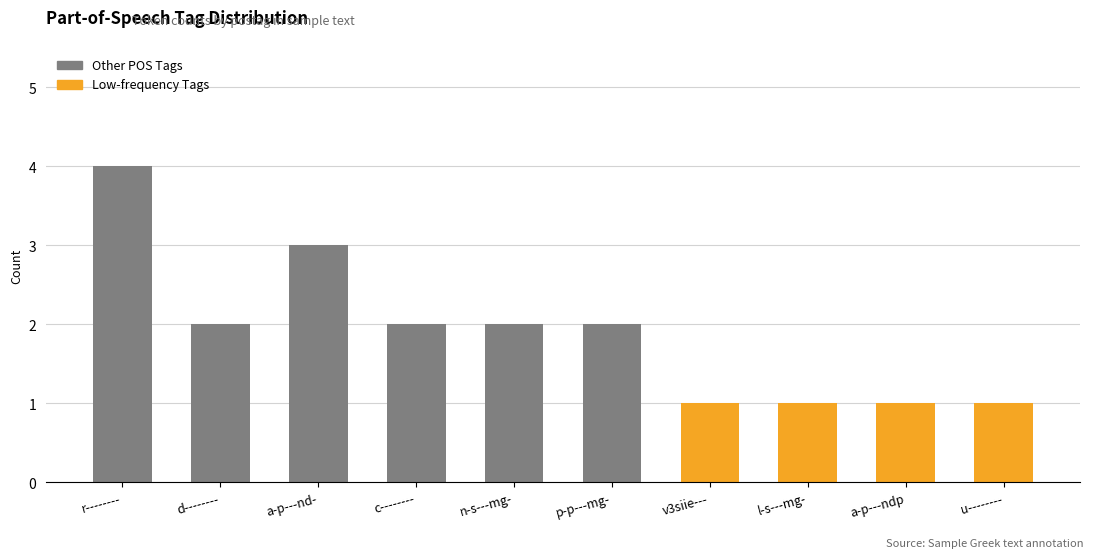

The chart shows a value of 1 at v3siie---. True or false?

True